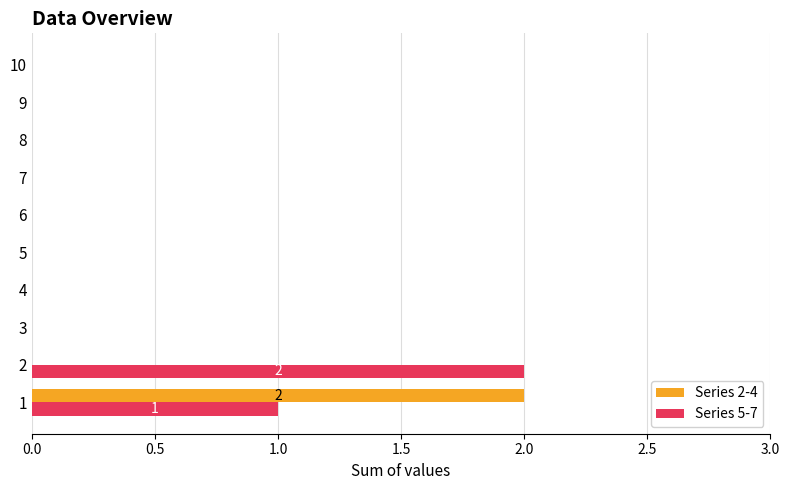

Between 2 and 5, which series saw the biggest shift?

Series 5-7